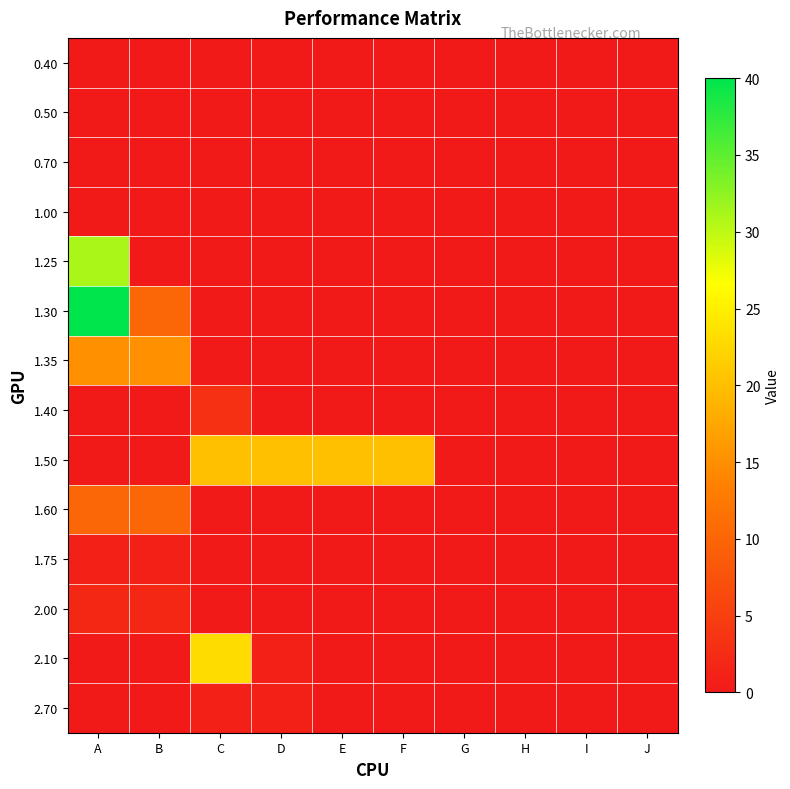

Which series has the largest range (max minus min)?

1.30